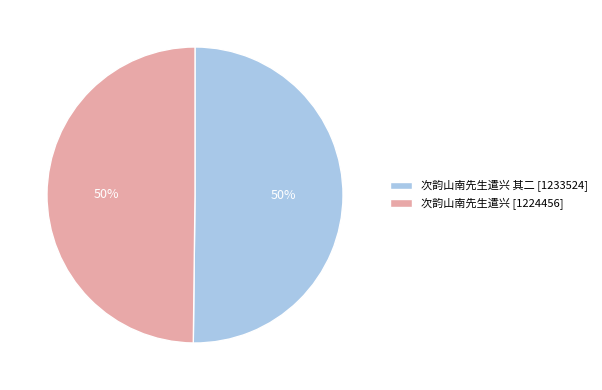

To the nearest percent, what percentage of the pie is 次韵山南先生遣兴 其二 [1233524]?

50%